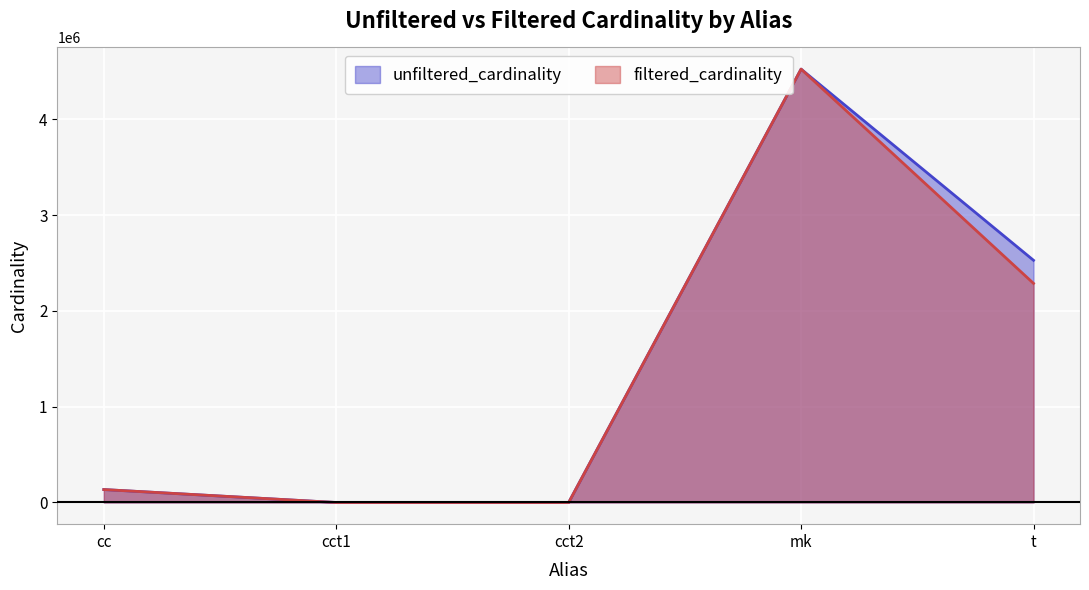

What value does the filtered_cardinality series have at cct2?

2